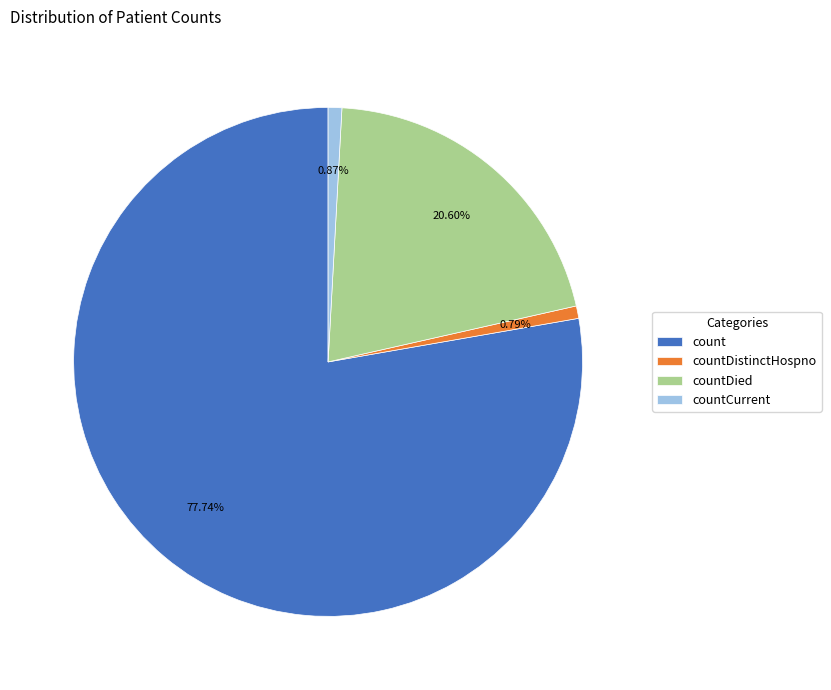

Is there any slice that represents more than half of the pie?

Yes